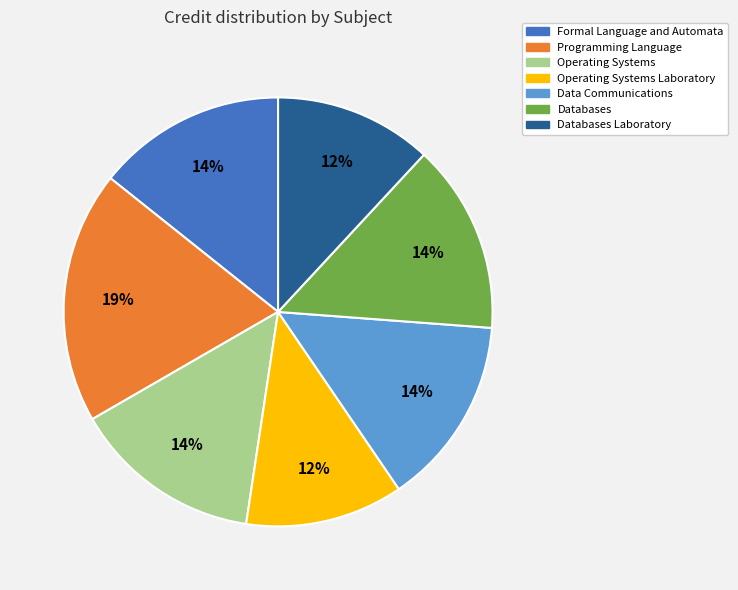

Combined, do Operating Systems and Programming Language account for over 50%?

No